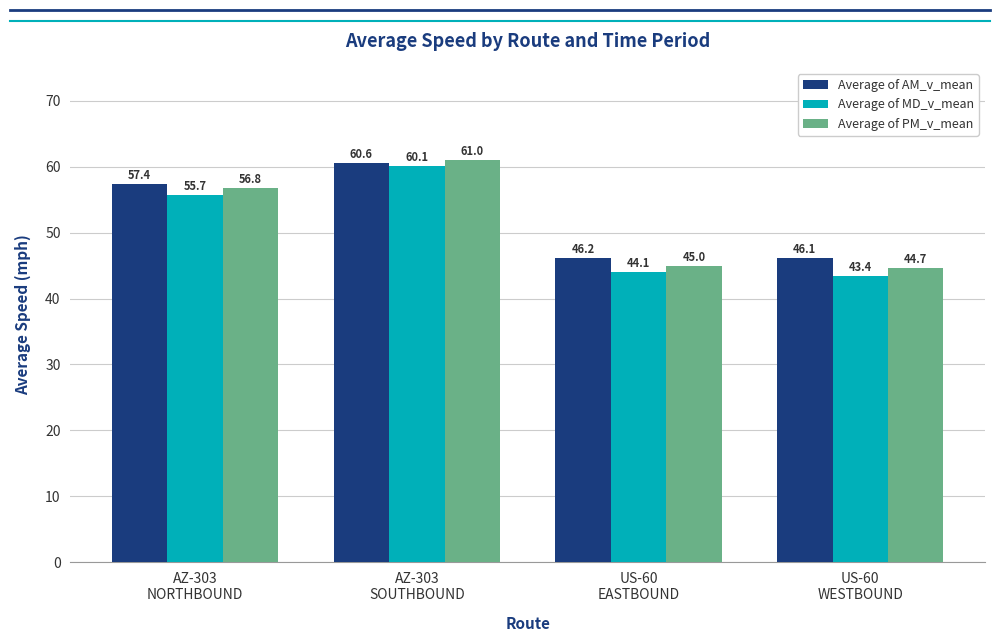

The value of Average of AM_v_mean at US-60
EASTBOUND is 46.2. True or false?

True